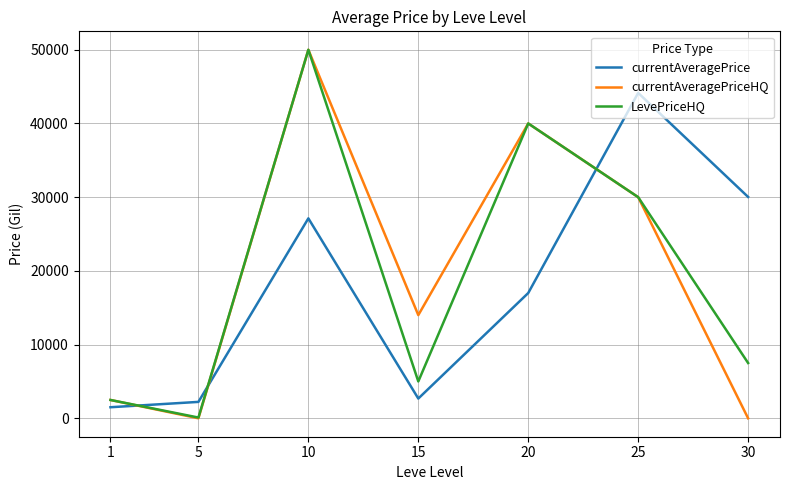

At which label is currentAveragePrice closest to 22823?

10